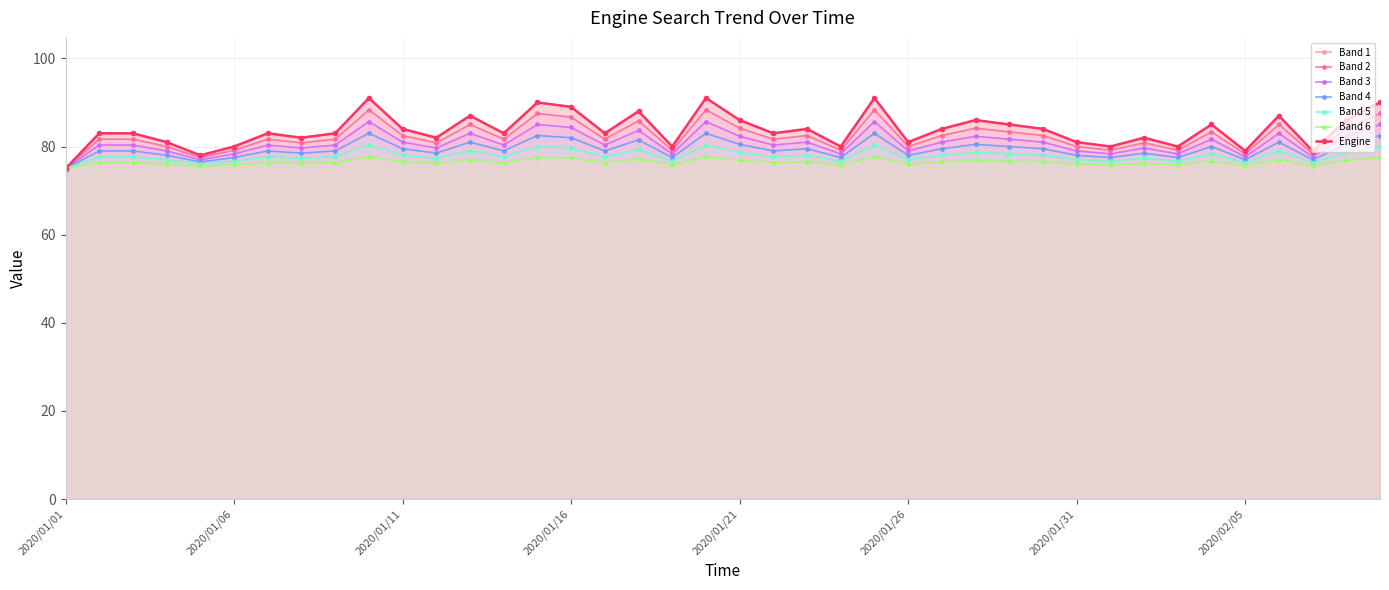

What is the value of the 25th point from the left?

91